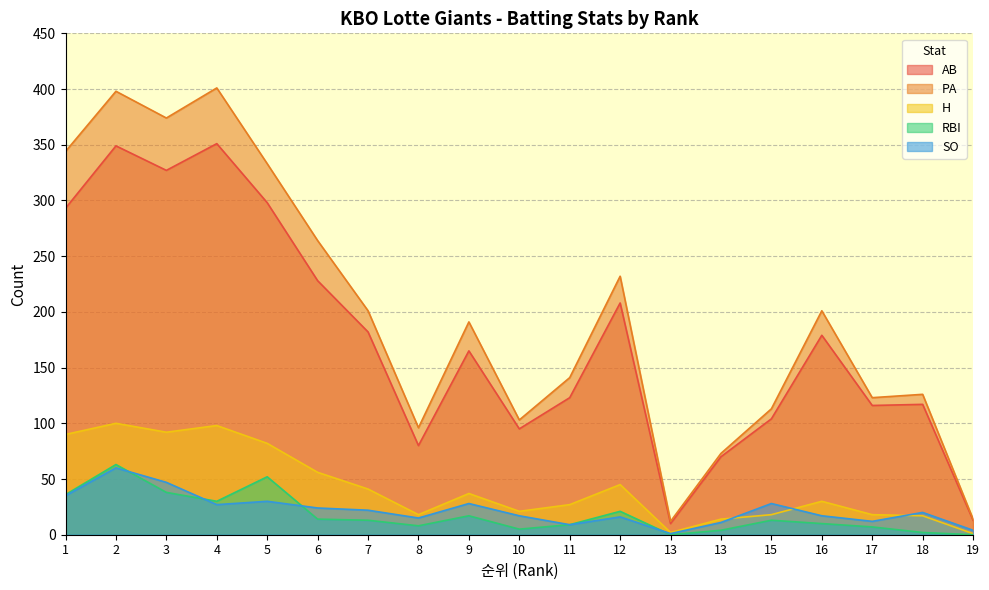

True or false: RBI has a value of 21 at 12.

True